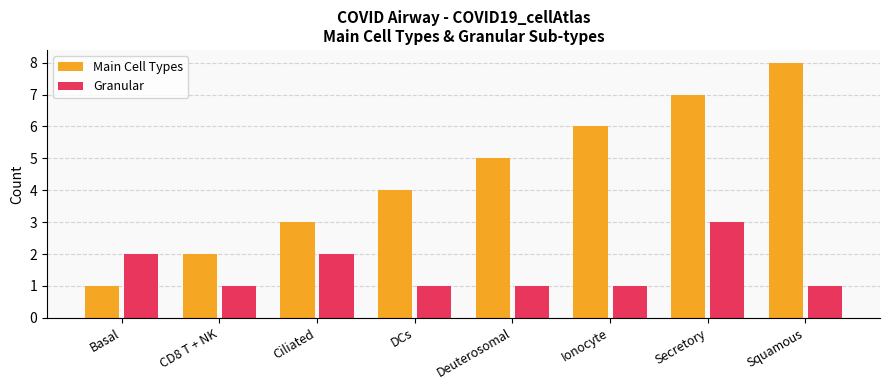

Where is Main Cell Types nearest to the value 4?

DCs